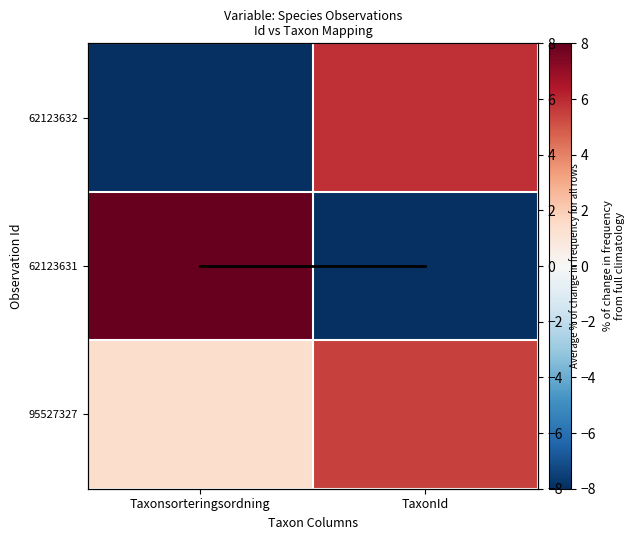

The Mean trend series shows 0.0 at TaxonId. True or false?

True